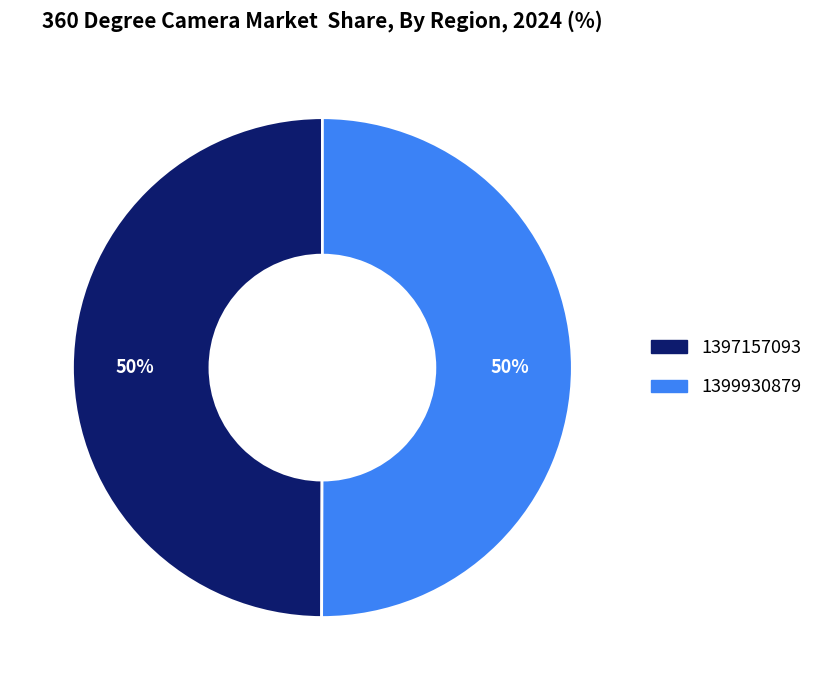

To the nearest percent, what portion does 1397157093 represent?

50%